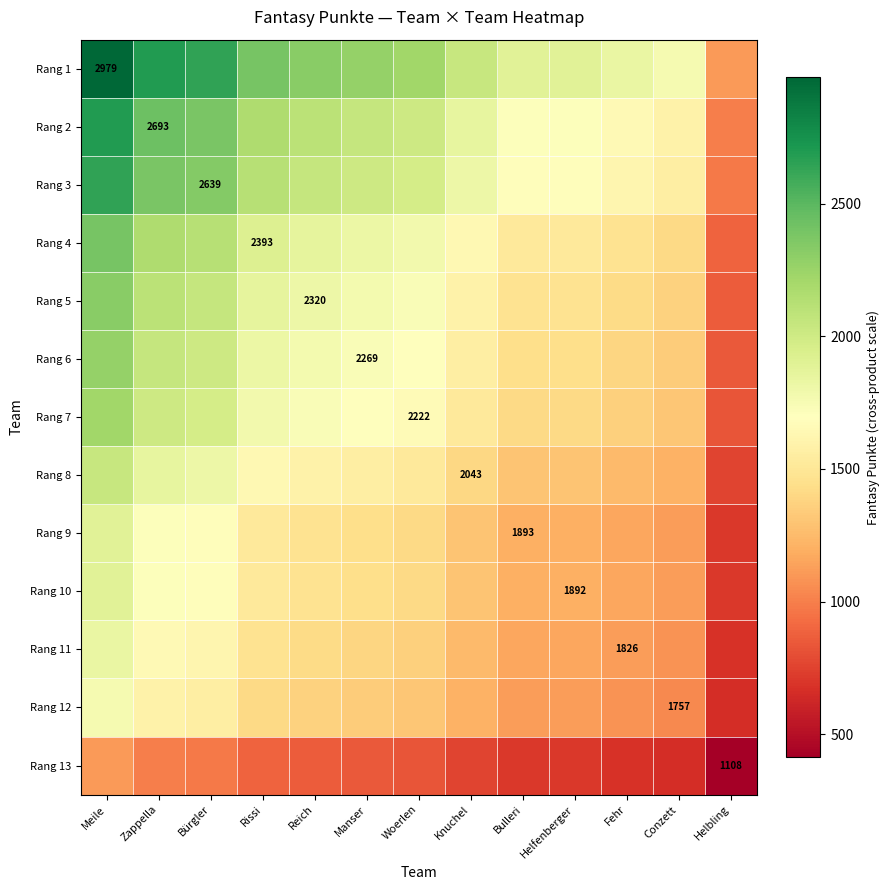

What is the lowest value of the Rang 7 series?

826.4